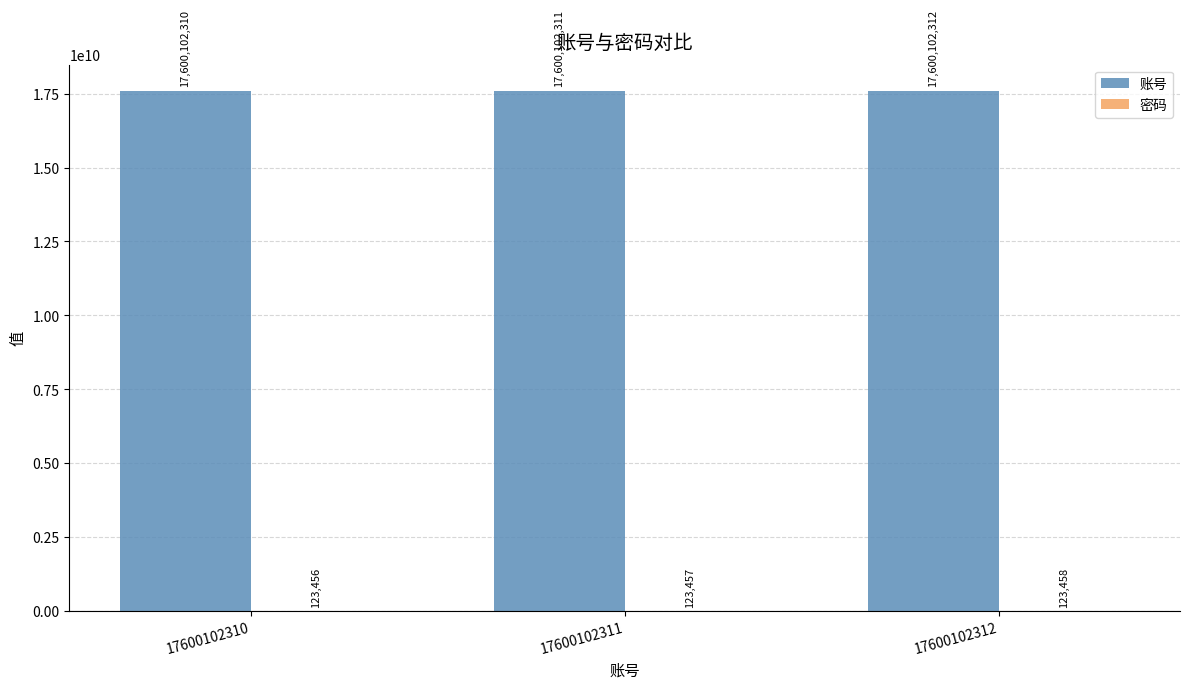

At which category is the sum across all series the highest?

17600102312